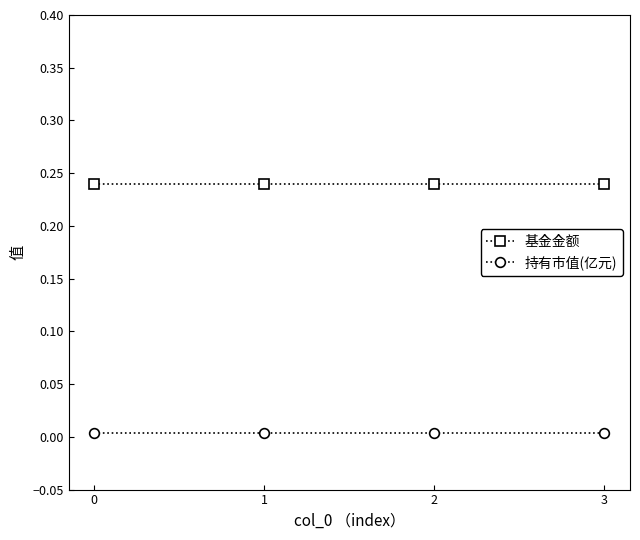

Is the value of 基金金额 at 3 greater than the value of 持有市值(亿元) at 1?

Yes